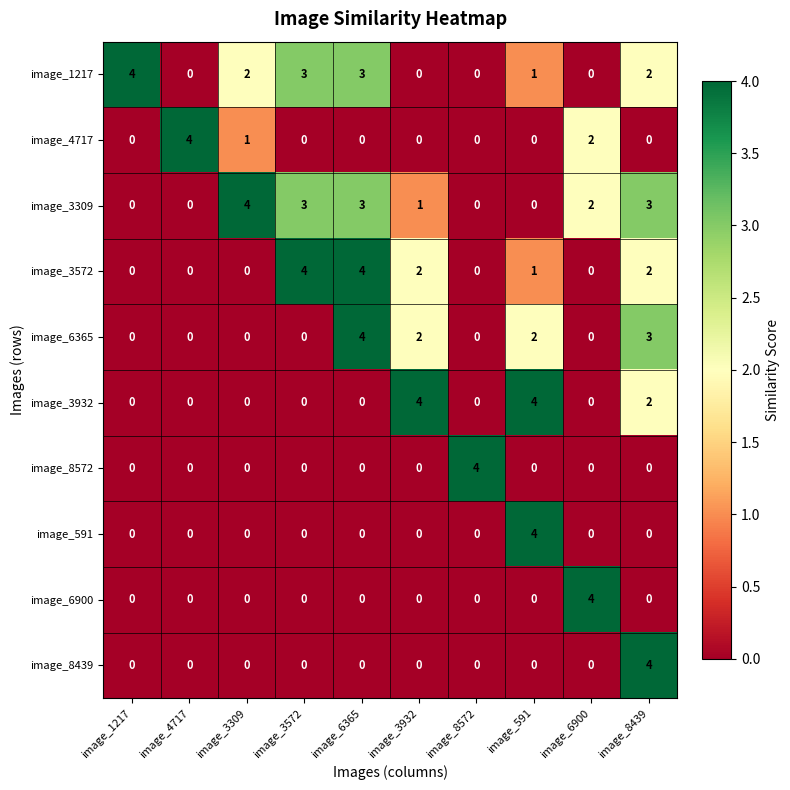

What is the maximum value shown in the chart?

4